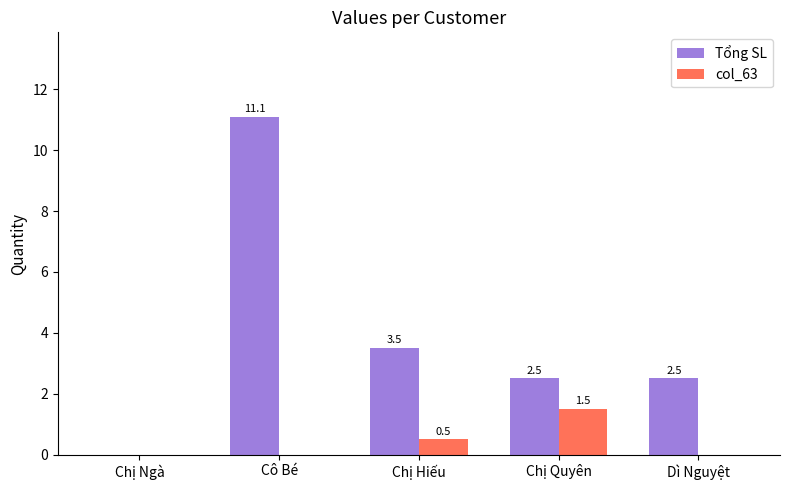

Reading left to right, list all the values displayed in this chart.

Tổng SL: Chị Ngà=0.0	Cô Bé=11.1	Chị Hiếu=3.5	Chị Quyên=2.5	Dì Nguyệt=2.5
col_63: Chị Ngà=0.0	Cô Bé=0.0	Chị Hiếu=0.5	Chị Quyên=1.5	Dì Nguyệt=0.0